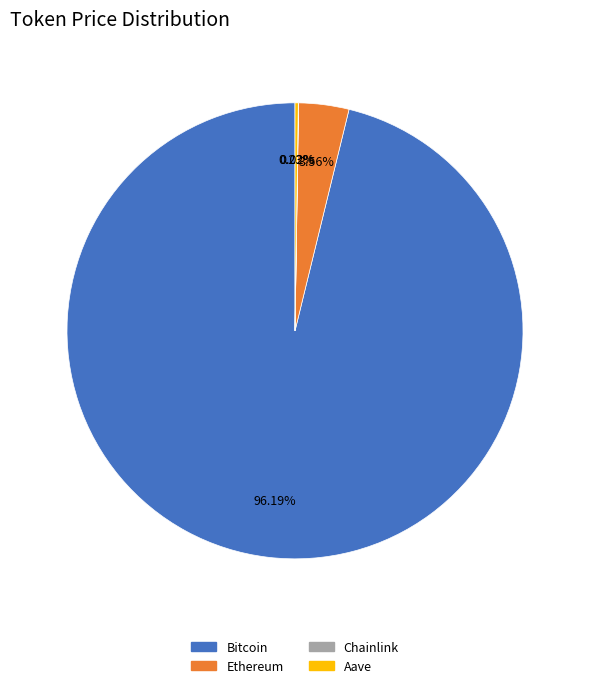

What is the majority slice?

Bitcoin